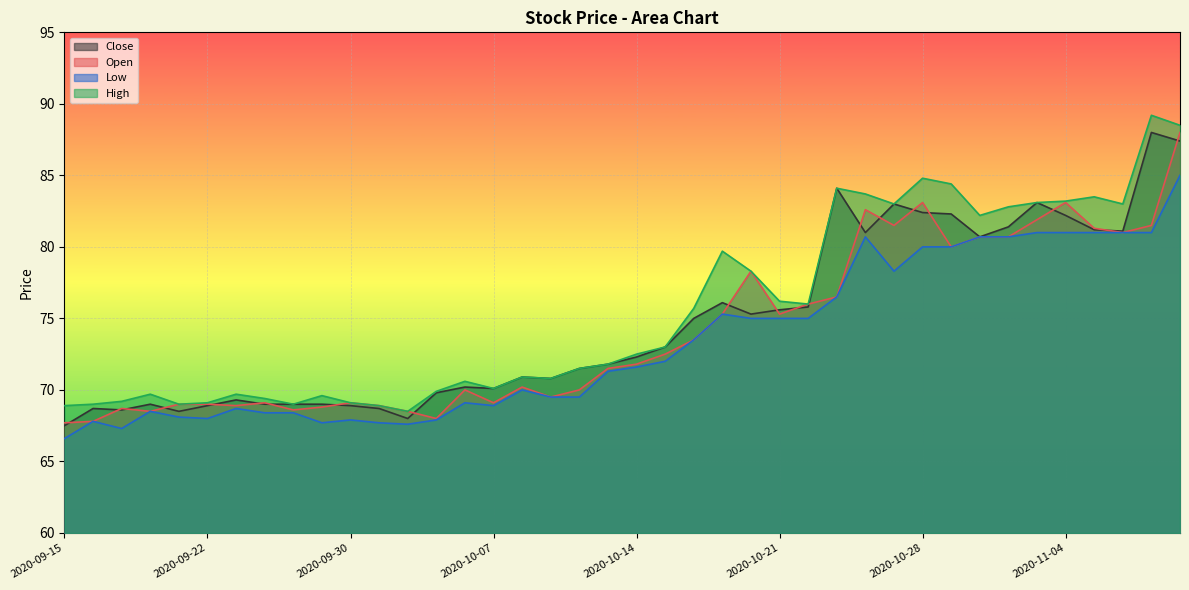

Between 2020-09-18 and 2020-09-24, which series saw the biggest shift?

Open